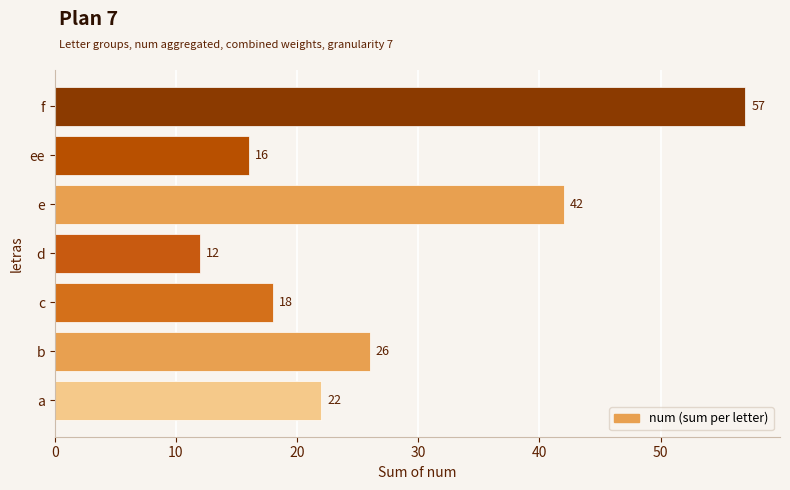

Reading top to bottom, extract all data points from this chart.

f=57	ee=16	e=42	d=12	c=18	b=26	a=22